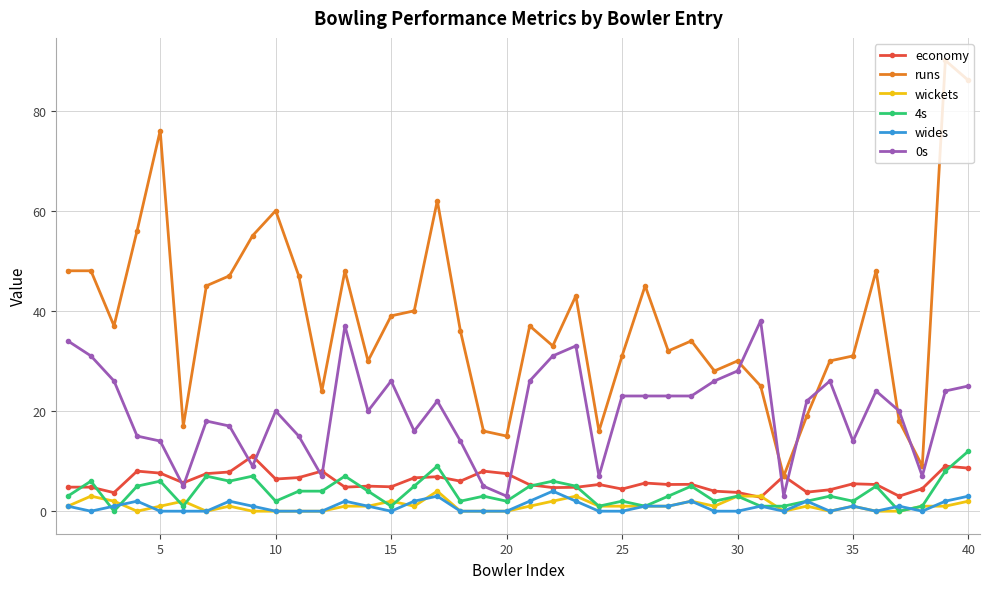

What is the value of the runs point at the 4th from the left?

56.0